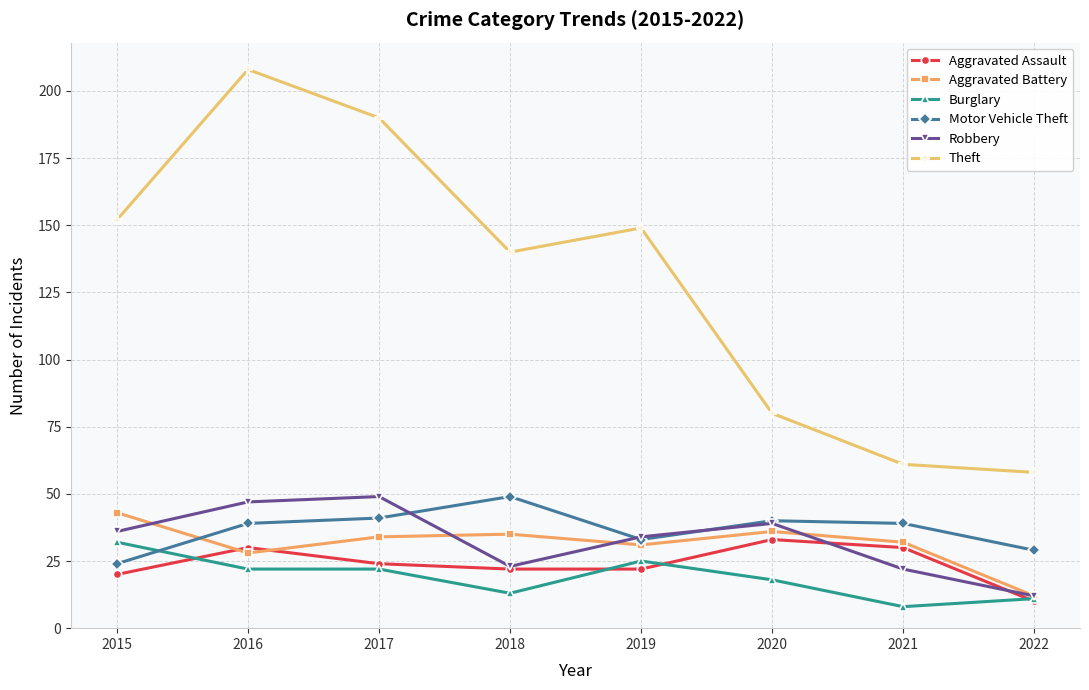

Reading left to right, list all the values displayed in this chart.

Aggravated Assault: 20	30	24	22	22	33	30	10
Aggravated Battery: 43	28	34	35	31	36	32	12
Burglary: 32	22	22	13	25	18	8	11
Motor Vehicle Theft: 24	39	41	49	33	40	39	29
Robbery: 36	47	49	23	34	39	22	12
Theft: 152	208	190	140	149	80	61	58